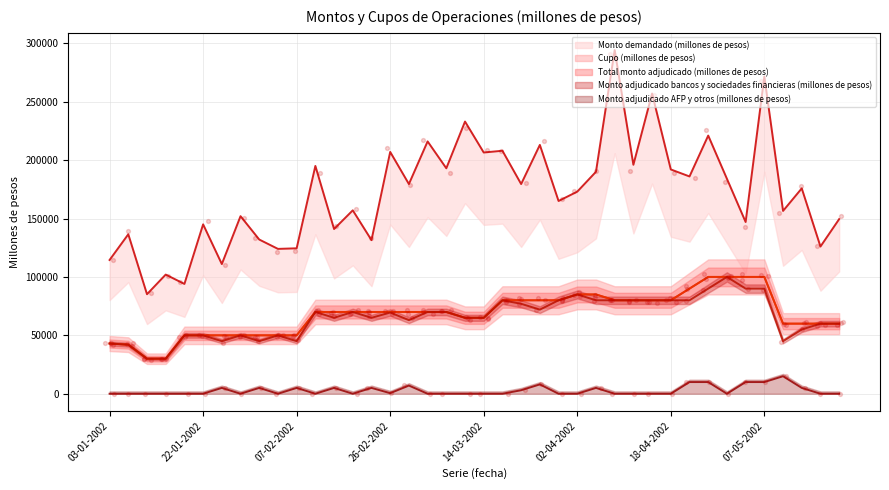

Which series reaches the maximum Y coordinate?

Monto demandado (millones de pesos)